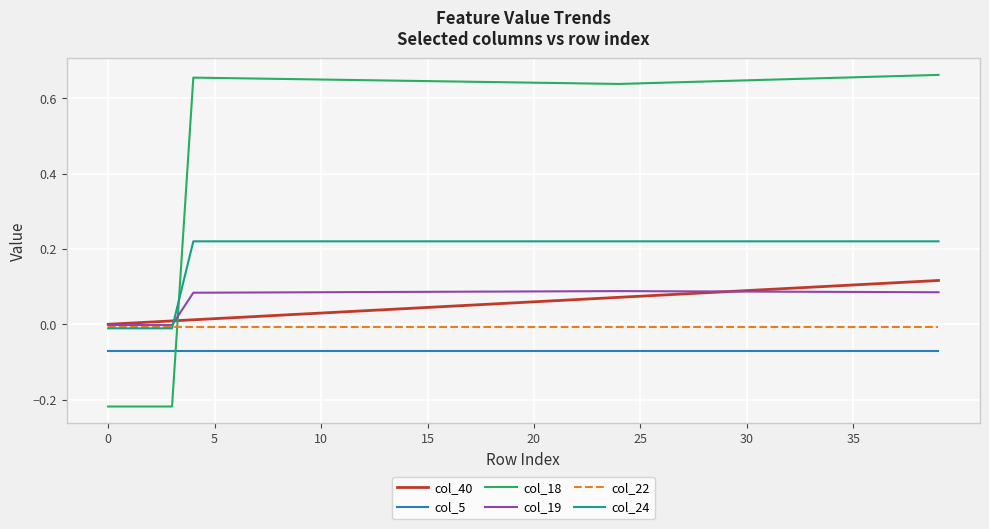

How many times do col_18 and col_22 cross each other?

1